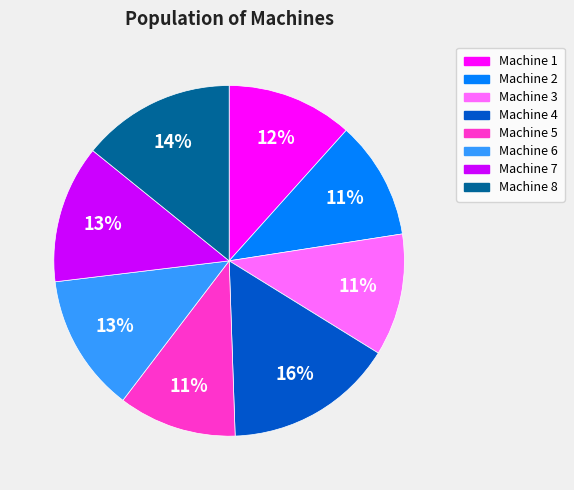

Which has a higher value, Machine 1 or Machine 6?

Machine 6